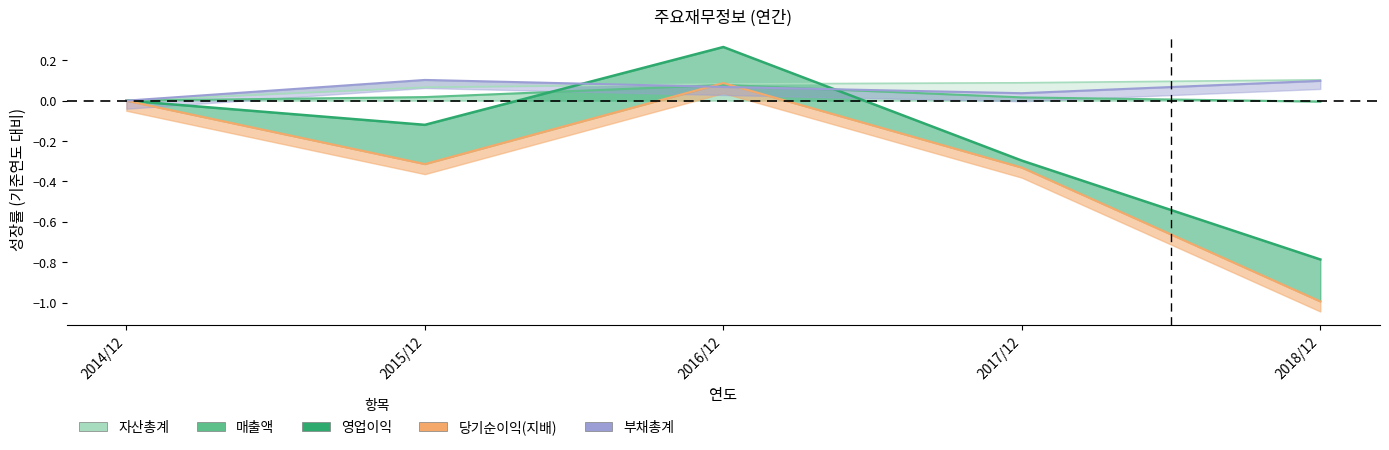

List the labels in order of 영업이익 value, largest first.

2016/12, 2014/12, 2015/12, 2017/12, 2018/12